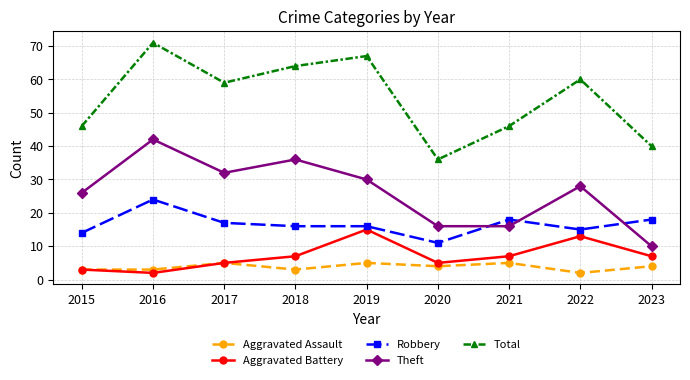

How many lines are shown in the chart?

5